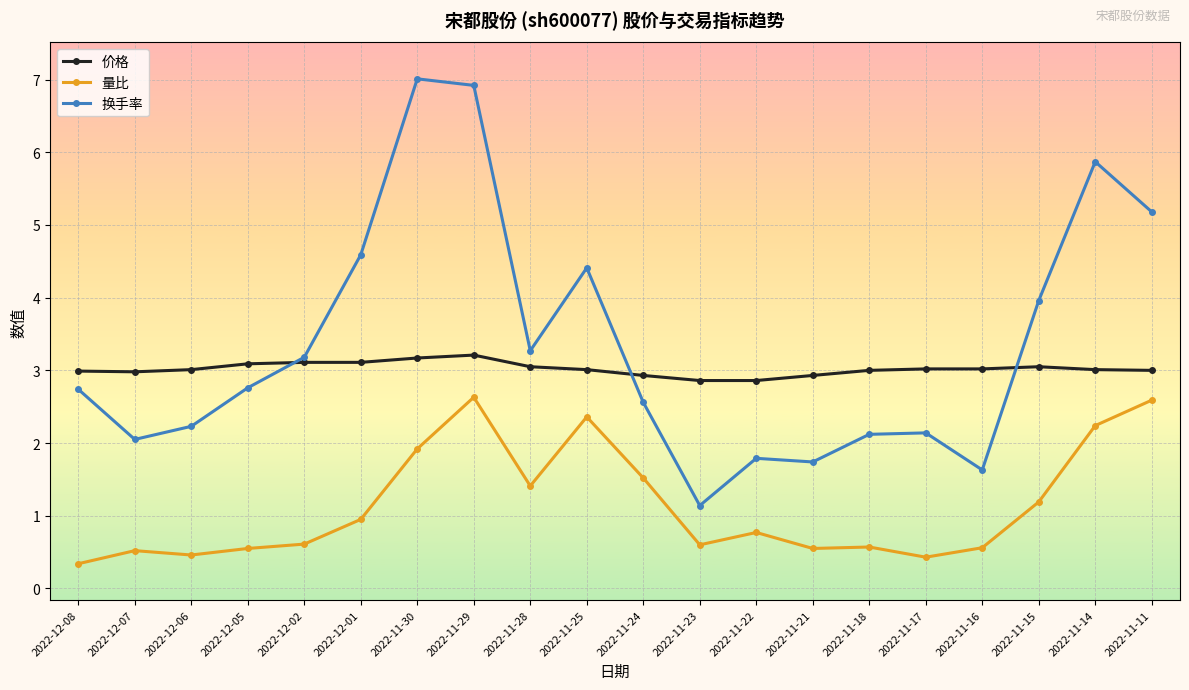

Which series has the largest range (max minus min)?

换手率